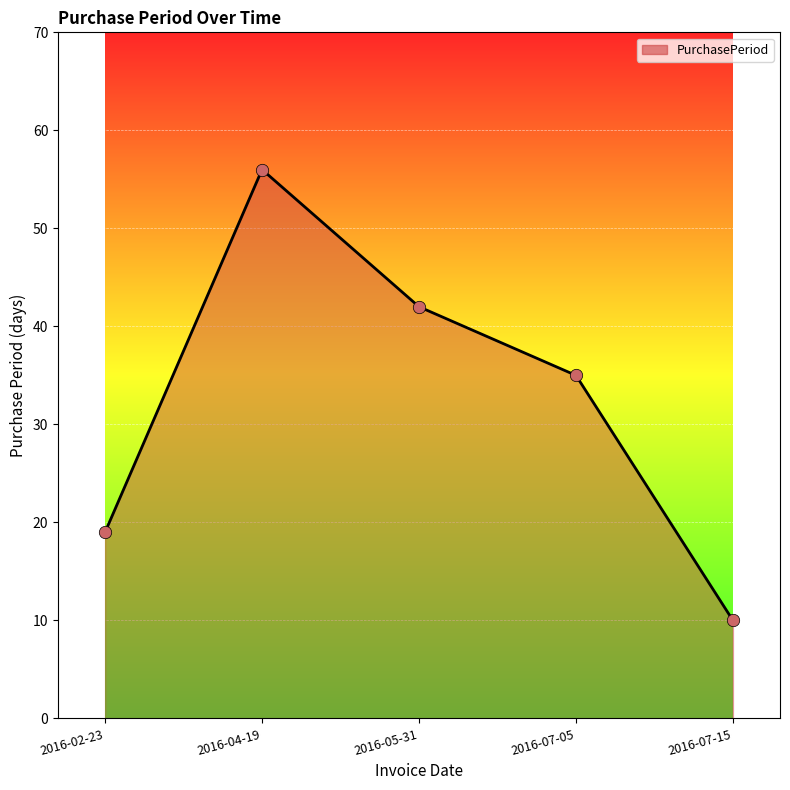

Approximately how many times larger is the value at 2016-07-15 compared to 2016-02-23?

0.5